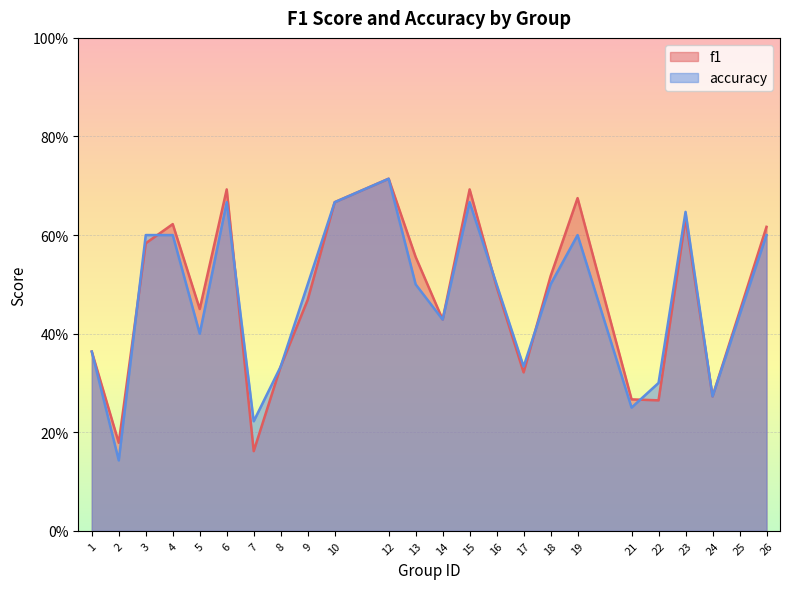

How many interior local valleys does the accuracy series have?

7